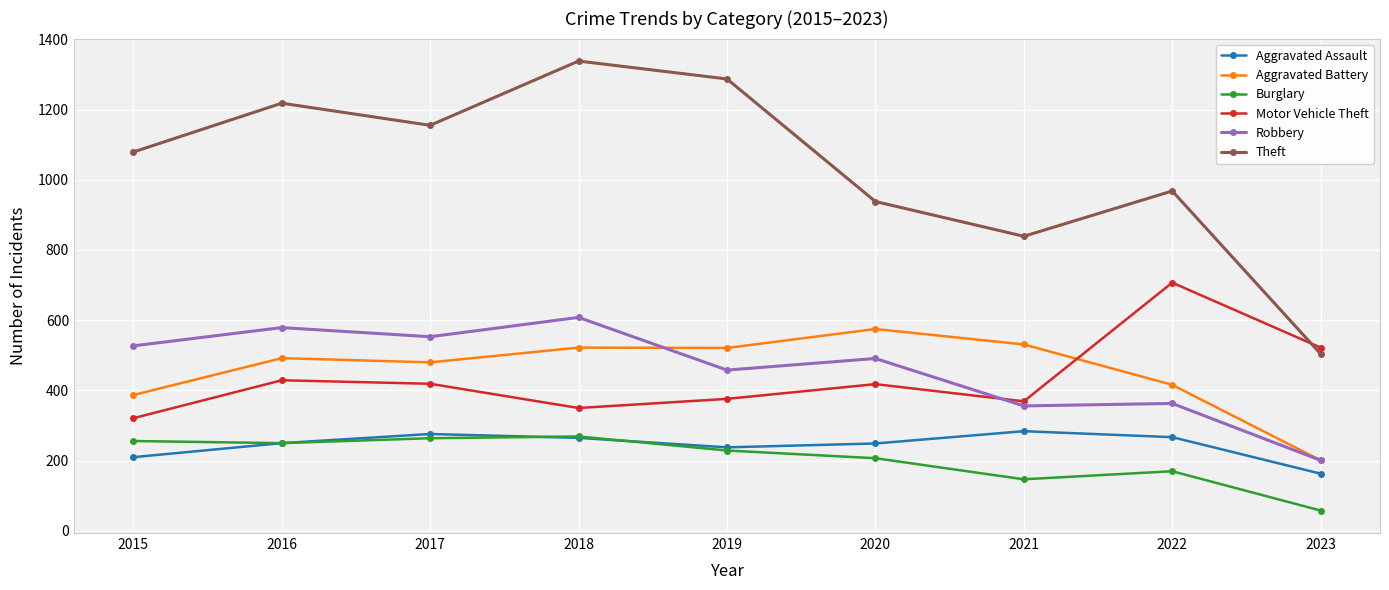

True or false: Burglary and Theft intersect in this chart.

False